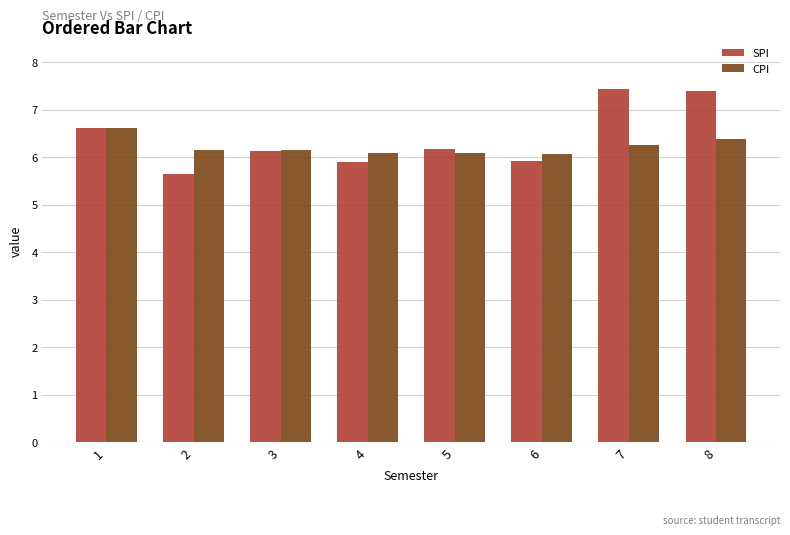

True or false: CPI has a value of 6.1 at 4.

True